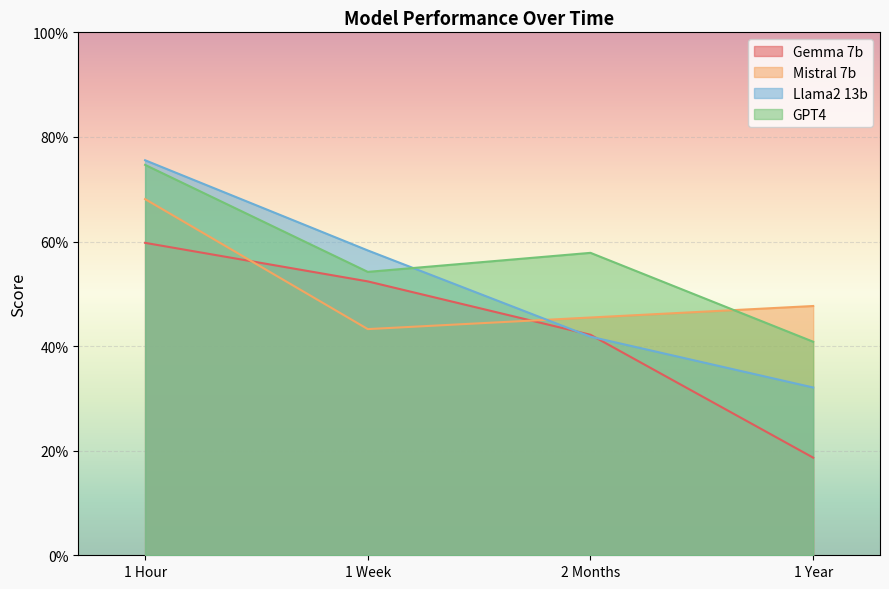

Does the chart display data point markers on the line(s)?

No